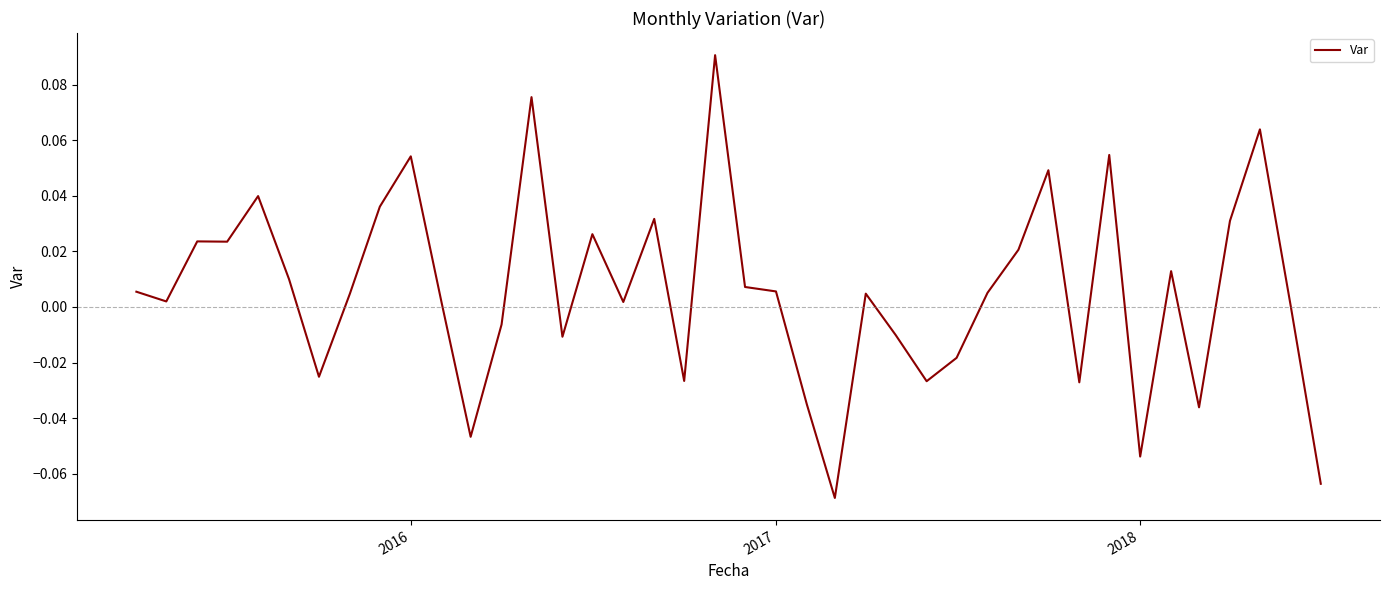

How many lines are shown in the chart?

1